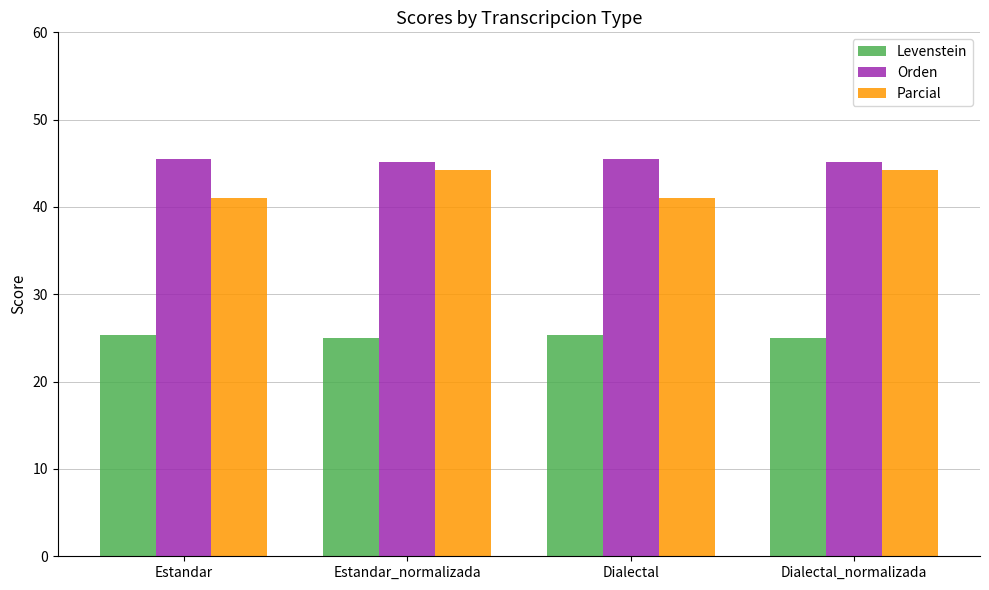

What is the sum of all Parcial values?

170.5